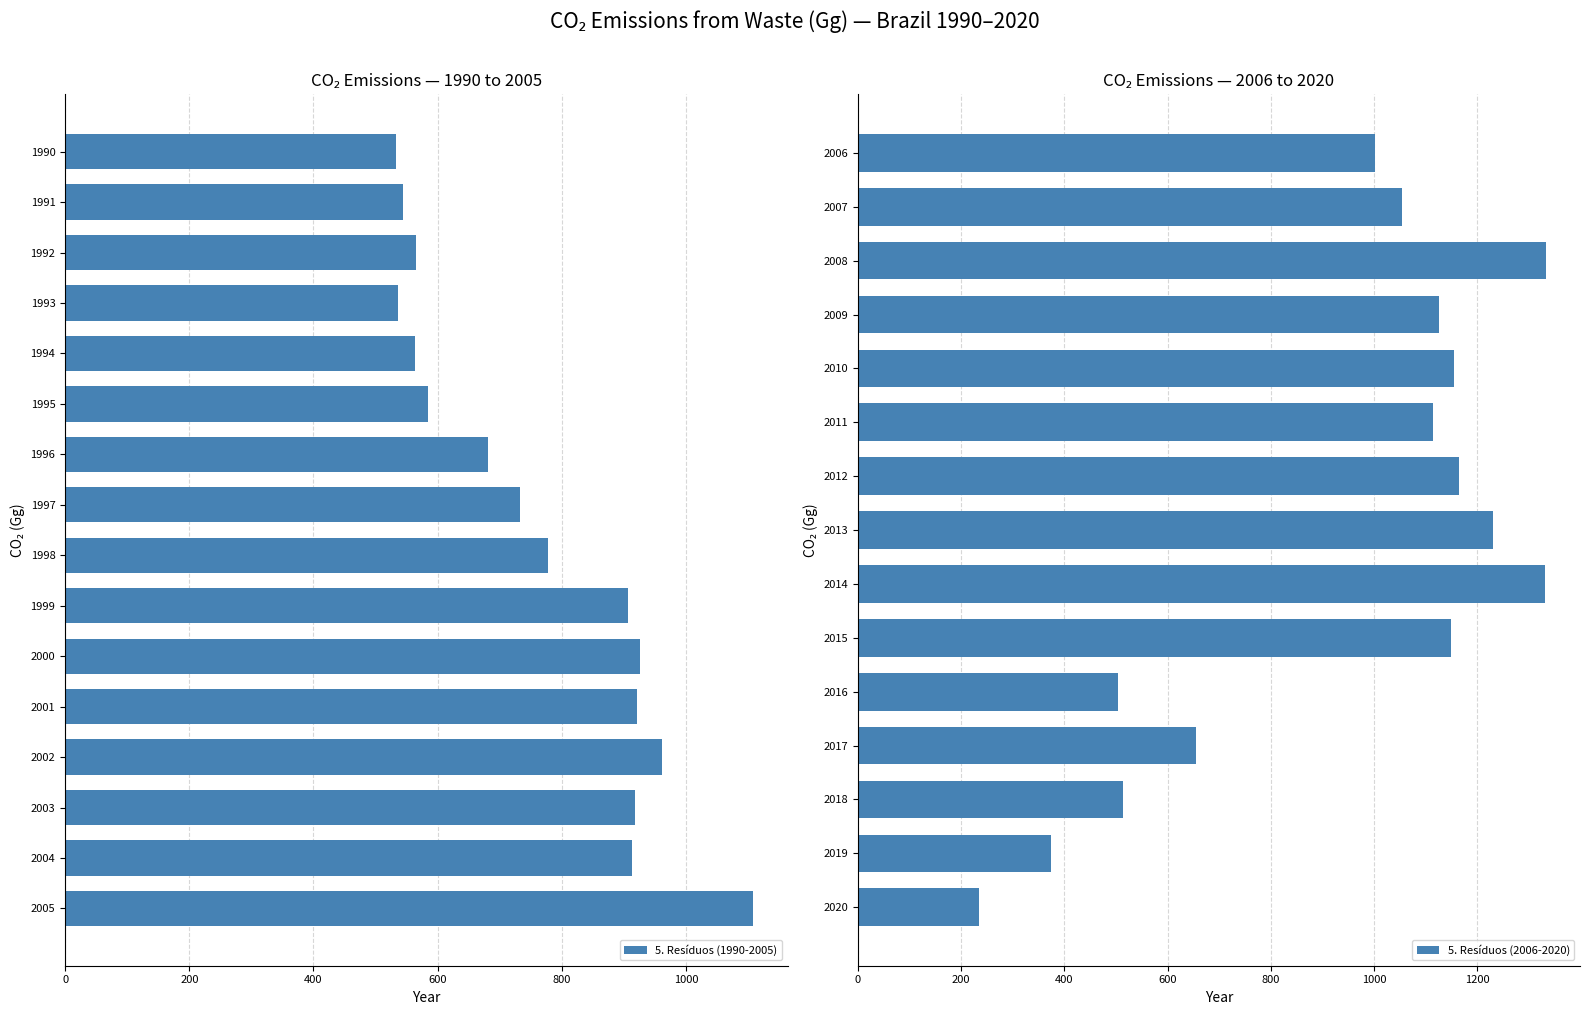

Rank the categories by 5.C. Incineração e Queima value from lowest to highest.

2020, 2019, 2016, 2018, 1990, 1993, 1991, 1994, 1992, 1995, 2017, 1996, 1997, 1998, 1999, 2004, 2003, 2001, 2000, 2002, 2006, 2007, 2005, 2011, 2009, 2015, 2010, 2012, 2013, 2014, 2008